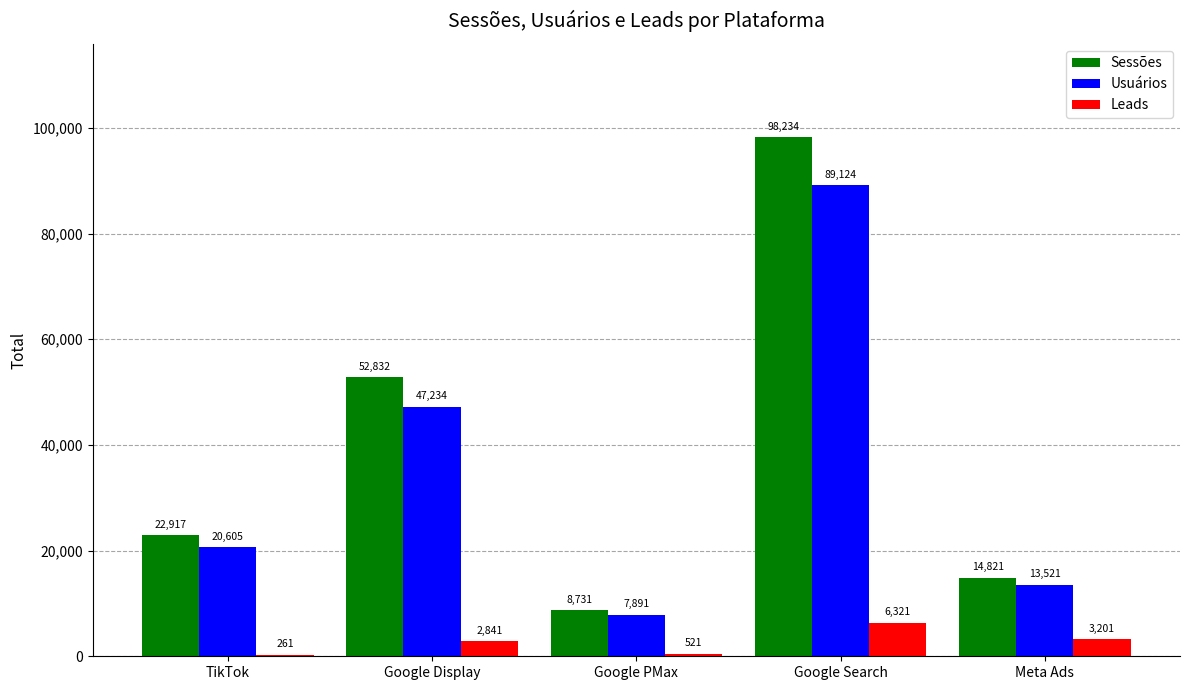

Between TikTok and Google Display, which series saw the biggest shift?

Sessões